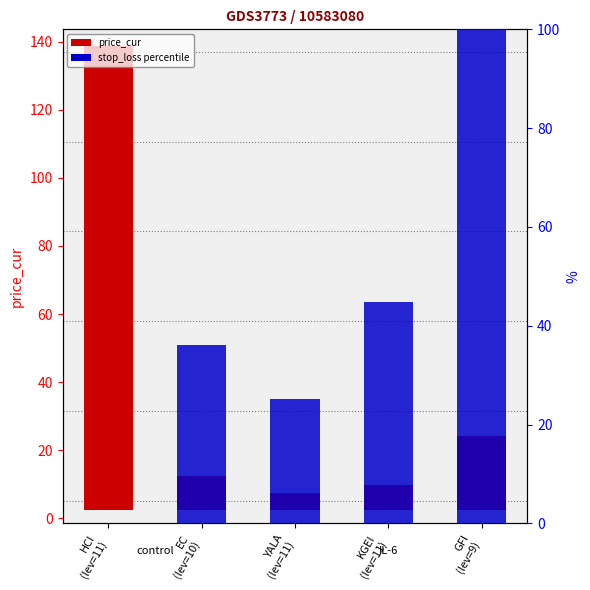

What is the label of the 2nd bar from the right?

KGEI
(lev=11)